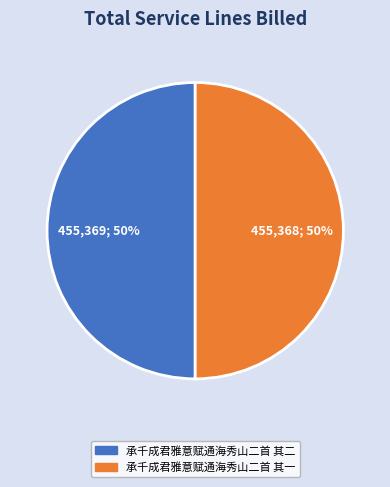

What percentage is the 承千成君雅意赋通海秀山二首 其二 slice, to the nearest percent?

50%